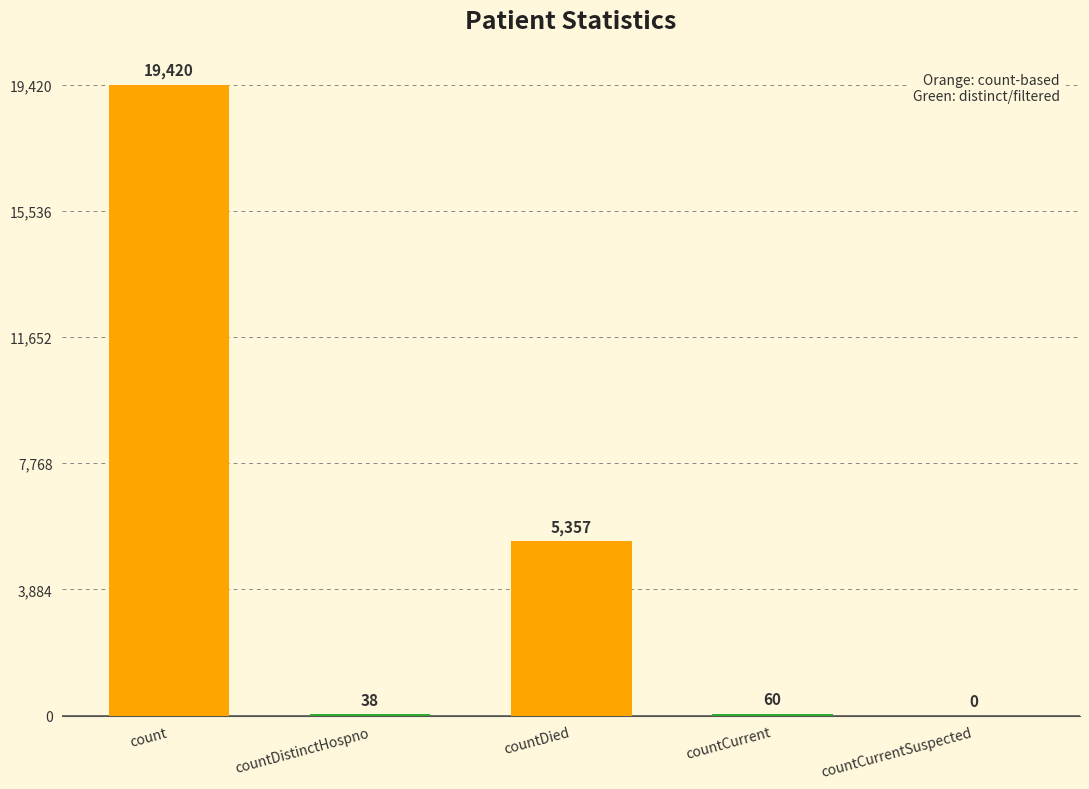

How many positive values are there?

4